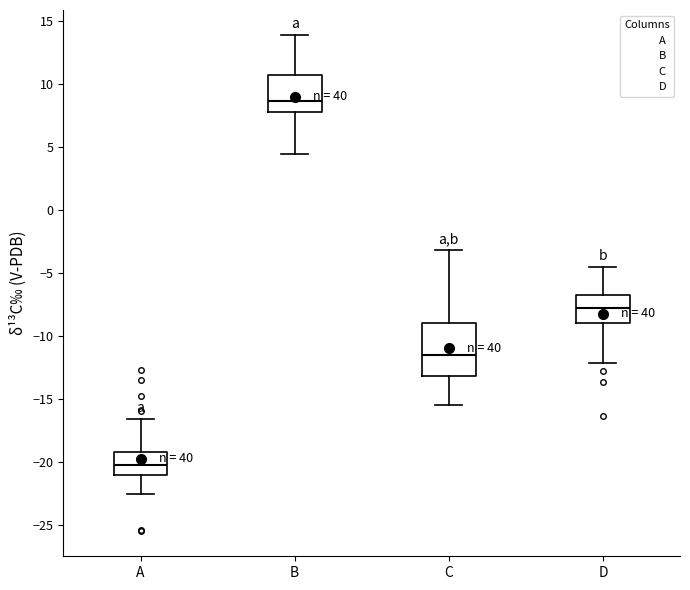

Reading left to right, read every box against the y-axis: the position of its median line, the range the box covers, and the ends of its whiskers. The values are not printed on the chart, so give them approximately, as read against the axis.

A: median -20.0, box -21.0 to -19.0, whiskers -22.5 to -16.5
B: median 8.5, box 8.0 to 10.5, whiskers 4.5 to 14.0
C: median -11.5, box -13.0 to -9.0, whiskers -15.5 to -3.0
D: median -8.0, box -9.0 to -7.0, whiskers -12.0 to -4.5